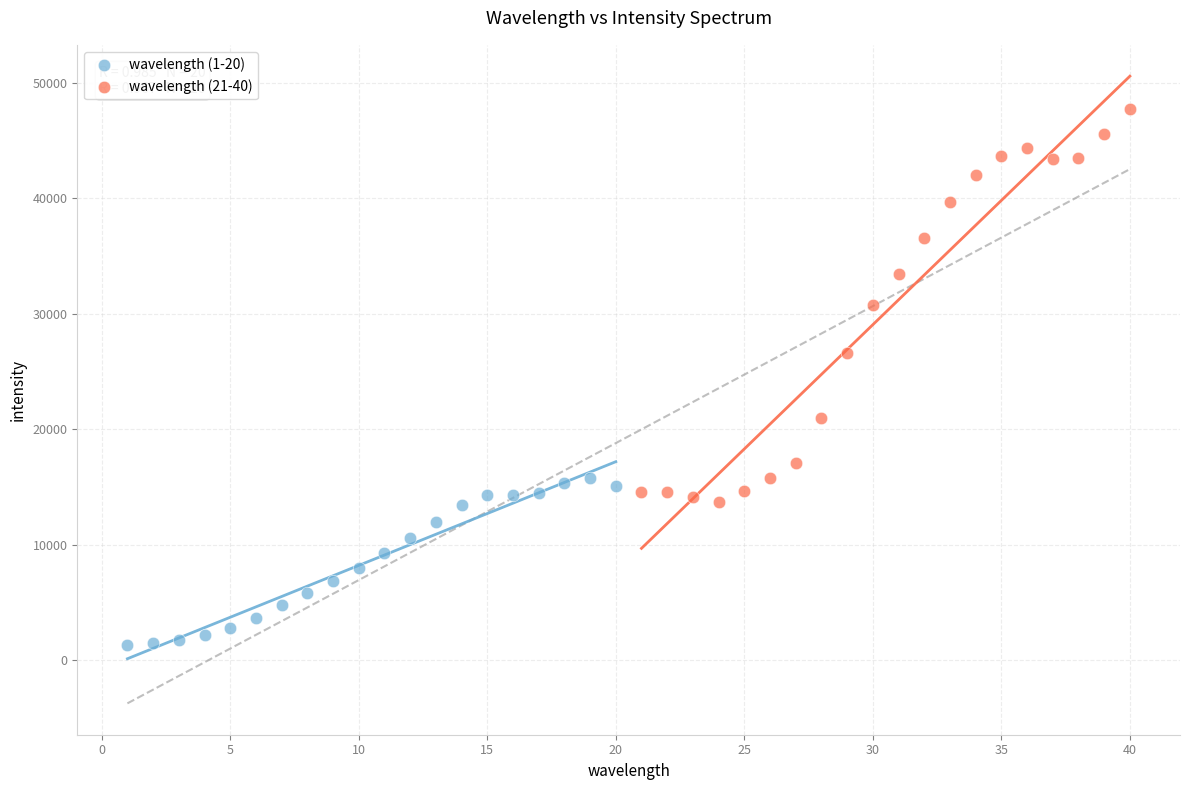

Which series contains the lowest Y value?

wavelength (1-20)